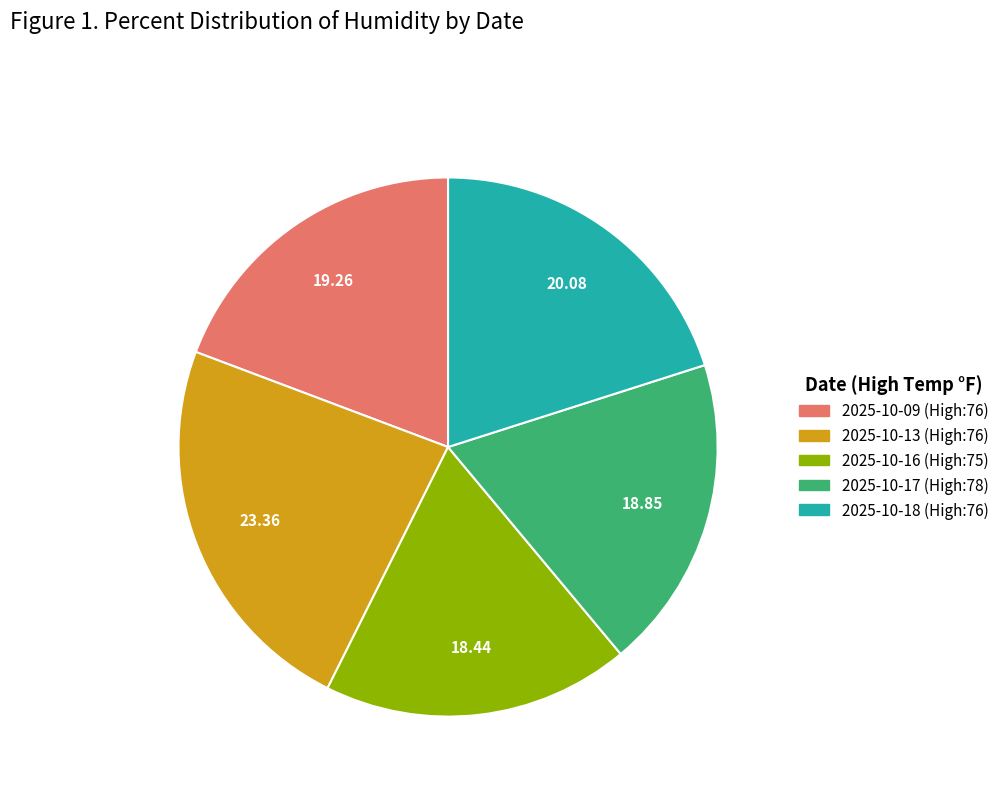

Which slice is the largest?

2025-10-13 (High:76)